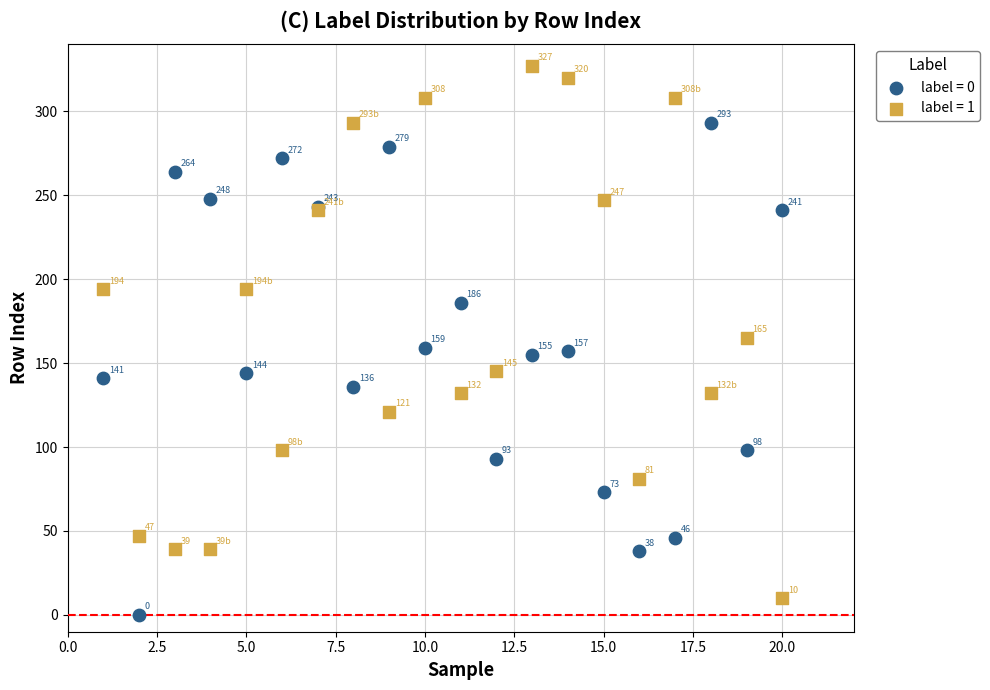

Which series contains the lowest Y value?

label = 0